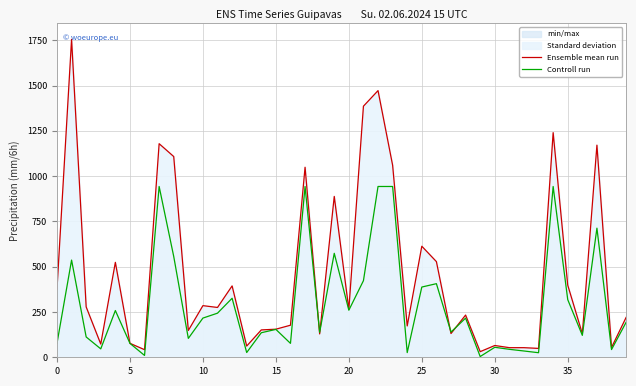

What is the label of the 36th point from the left?

35